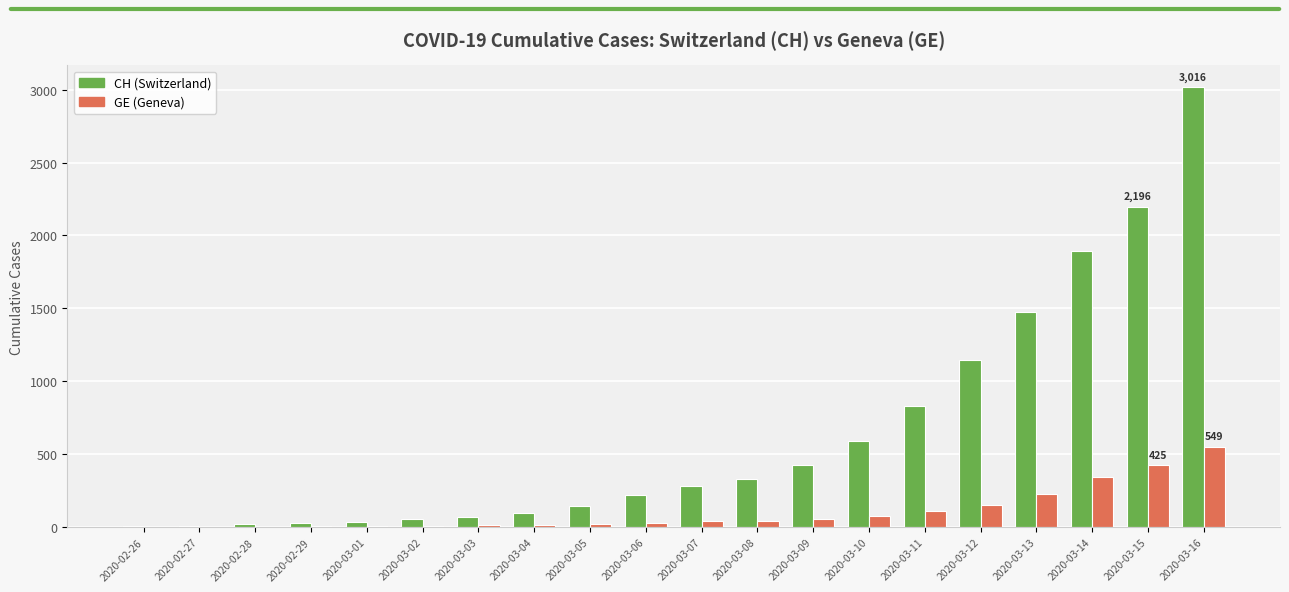

Are the bars grouped side by side (vs. stacked)?

Yes